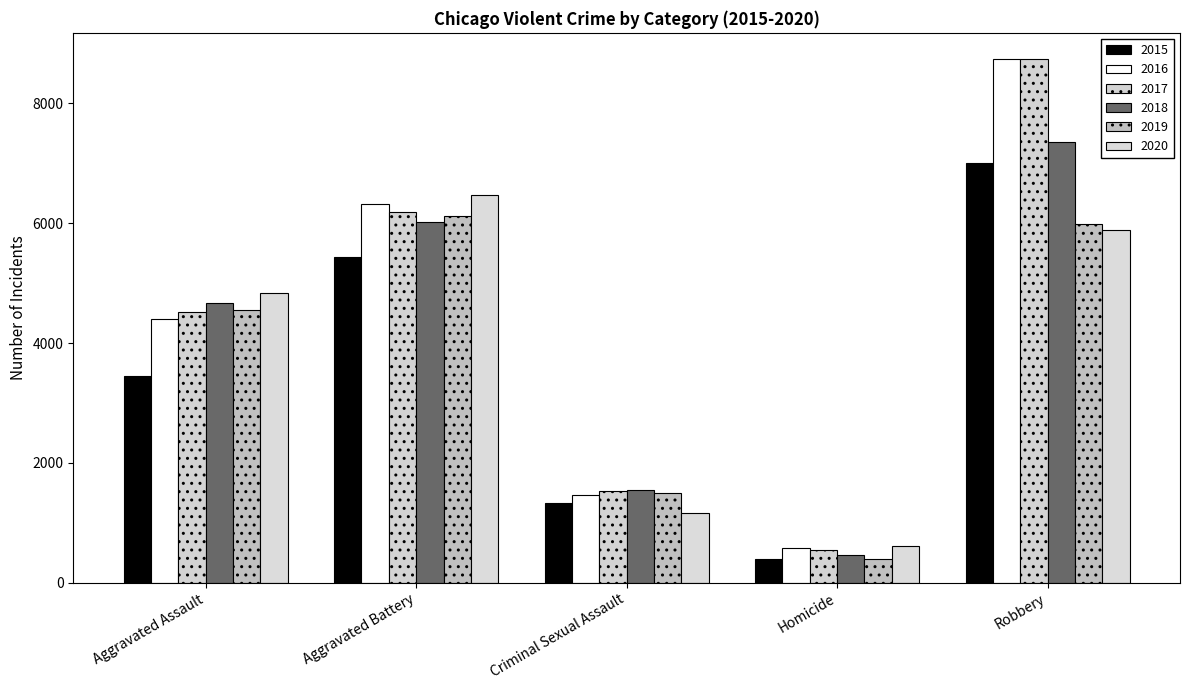

Does the chart contain stacked bars?

No